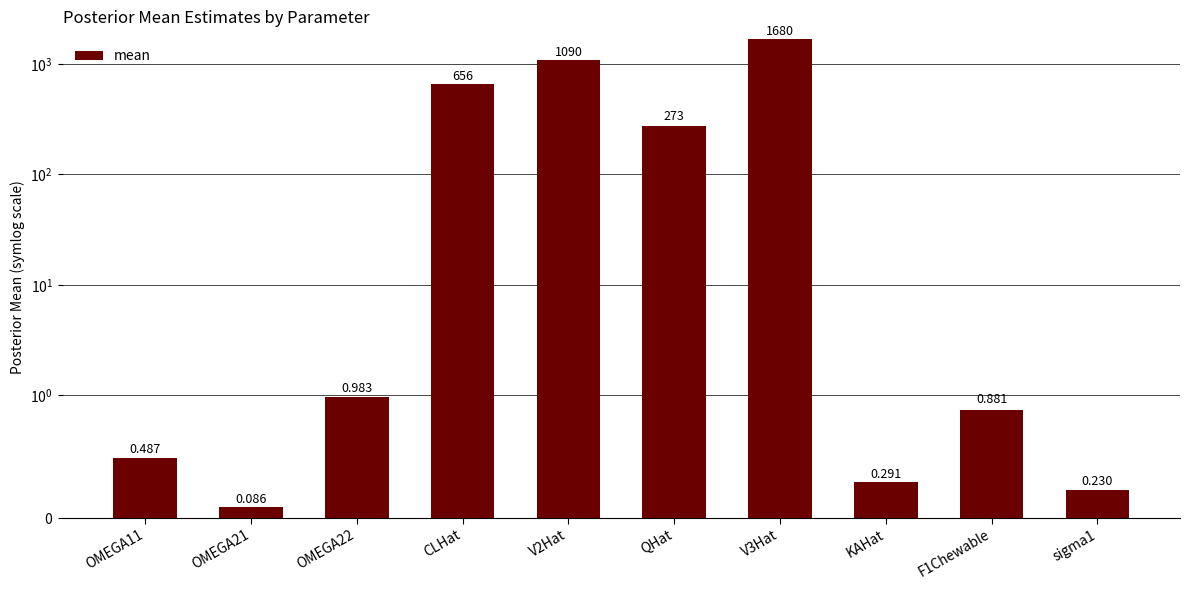

Reading right to left, extract all data points from this chart.

sigma1=0.2	F1Chewable=0.9	KAHat=0.3	V3Hat=1680.0	QHat=273.0	V2Hat=1090.0	CLHat=656.0	OMEGA22=1.0	OMEGA21=0.1	OMEGA11=0.5